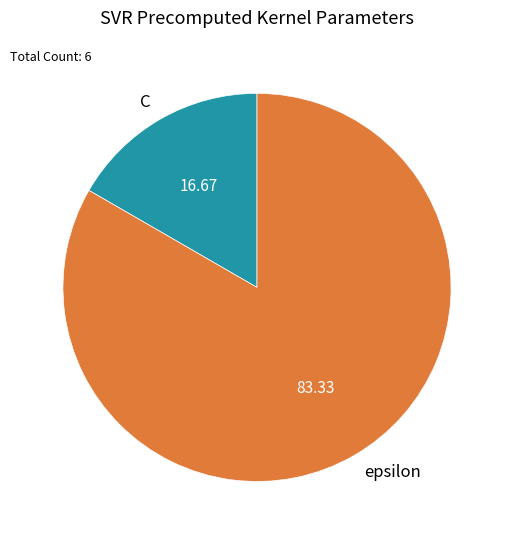

Rank the categories by value from highest to lowest.

epsilon, C